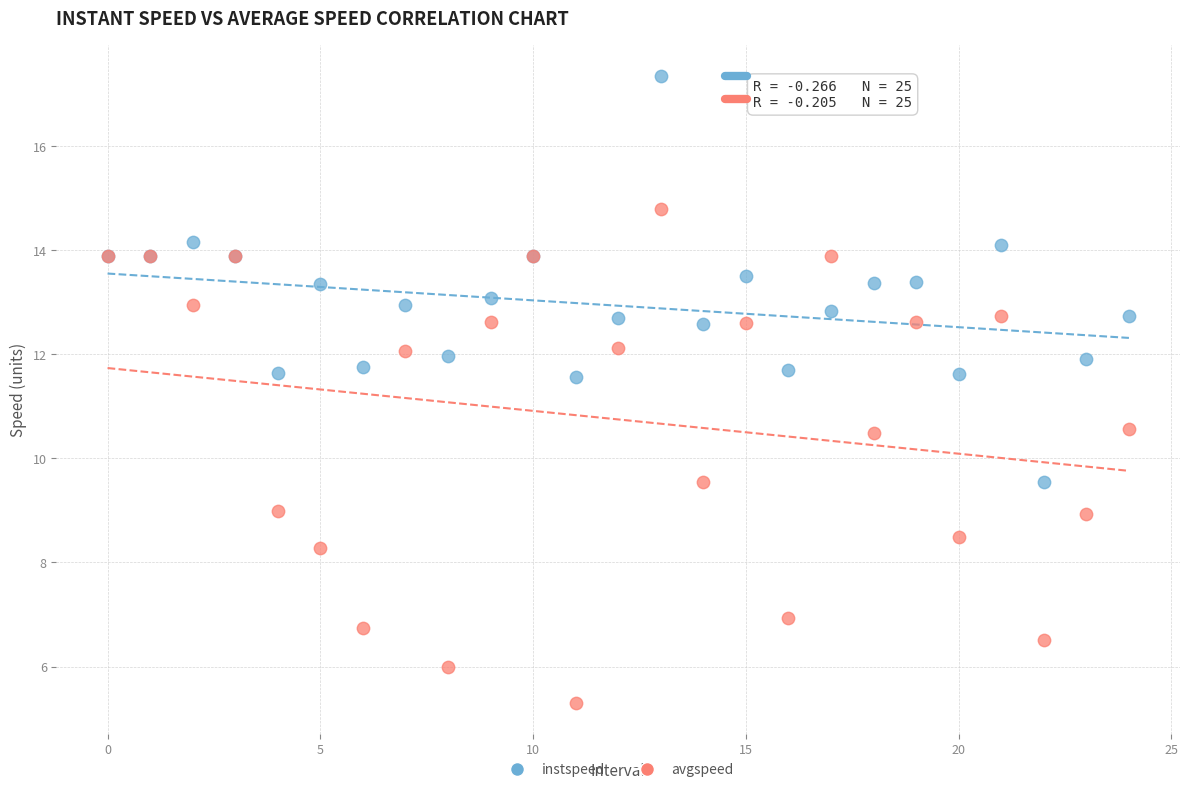

Which series reaches the maximum Y coordinate?

instspeed